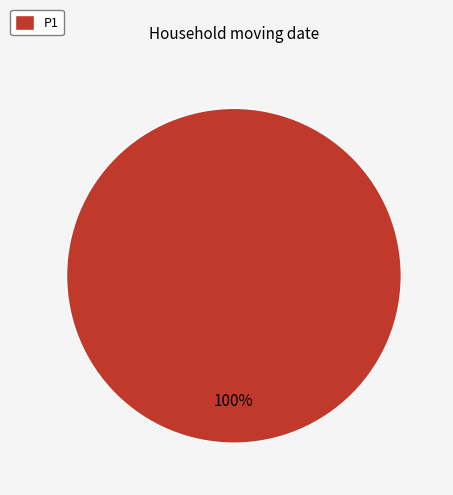

Is it true that P1 is 87% of the pie?

False